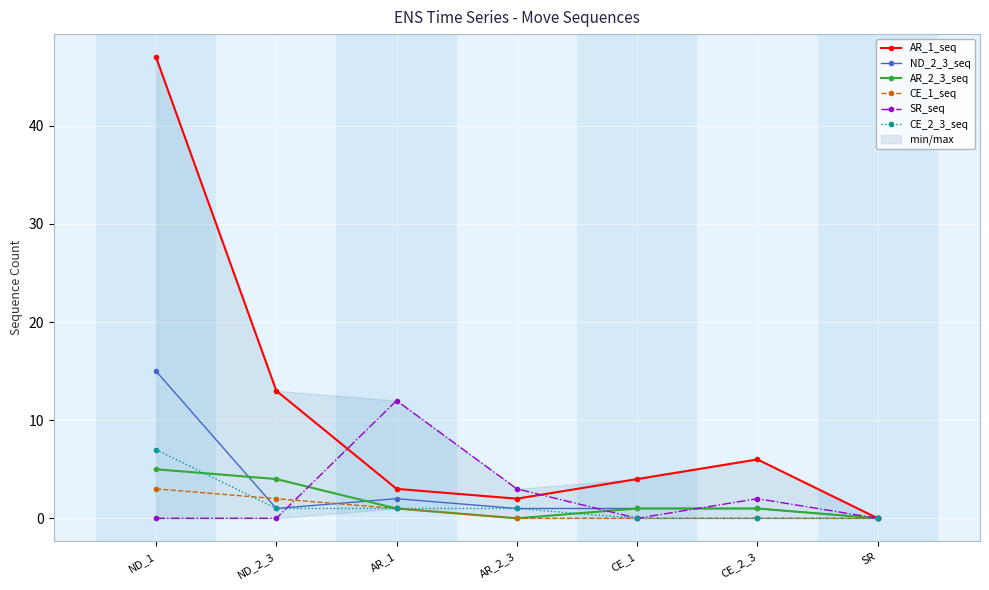

Between AR_2_3 and ND_1, which is larger?

ND_1